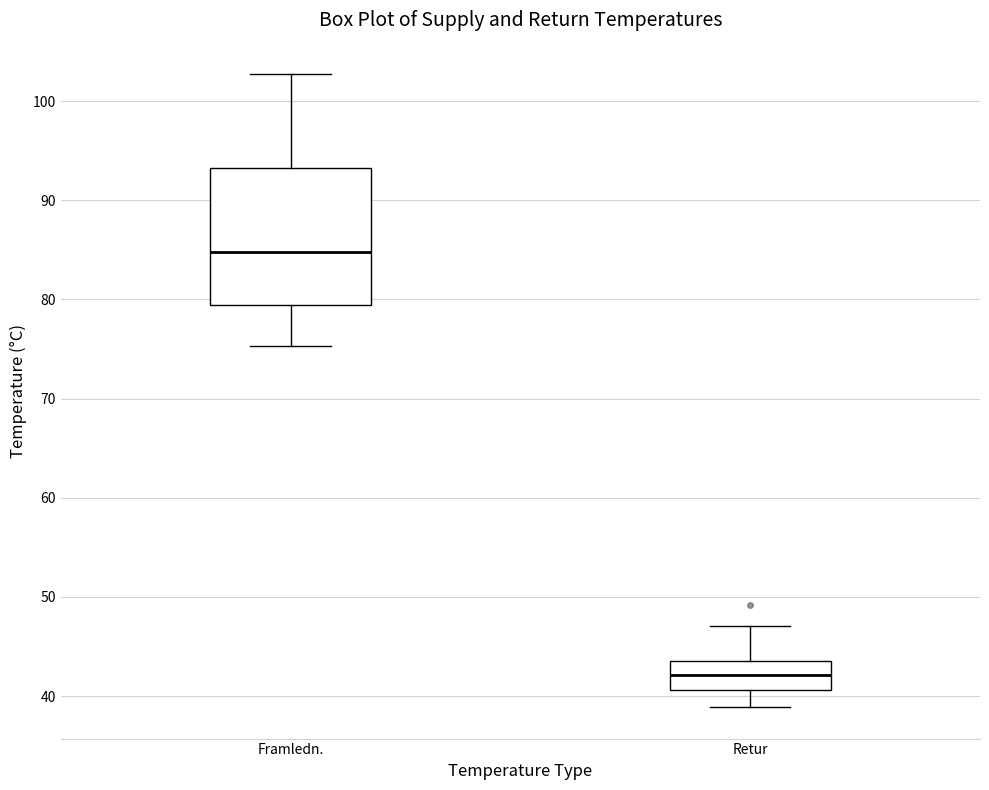

Reading left to right, read every box against the y-axis: the position of its median line, the range the box covers, and the ends of its whiskers. The values are not printed on the chart, so give them approximately, as read against the axis.

Framledn.: median 85, box 79 to 93, whiskers 75 to 103
Retur: median 42, box 41 to 44, whiskers 39 to 47